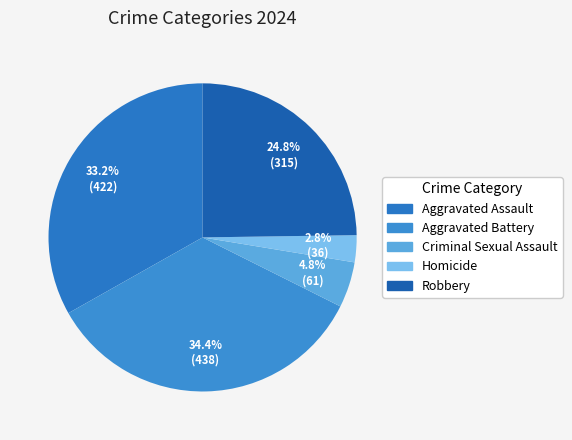

To the nearest percent, what is the difference between the largest and smallest slice percentages?

32%